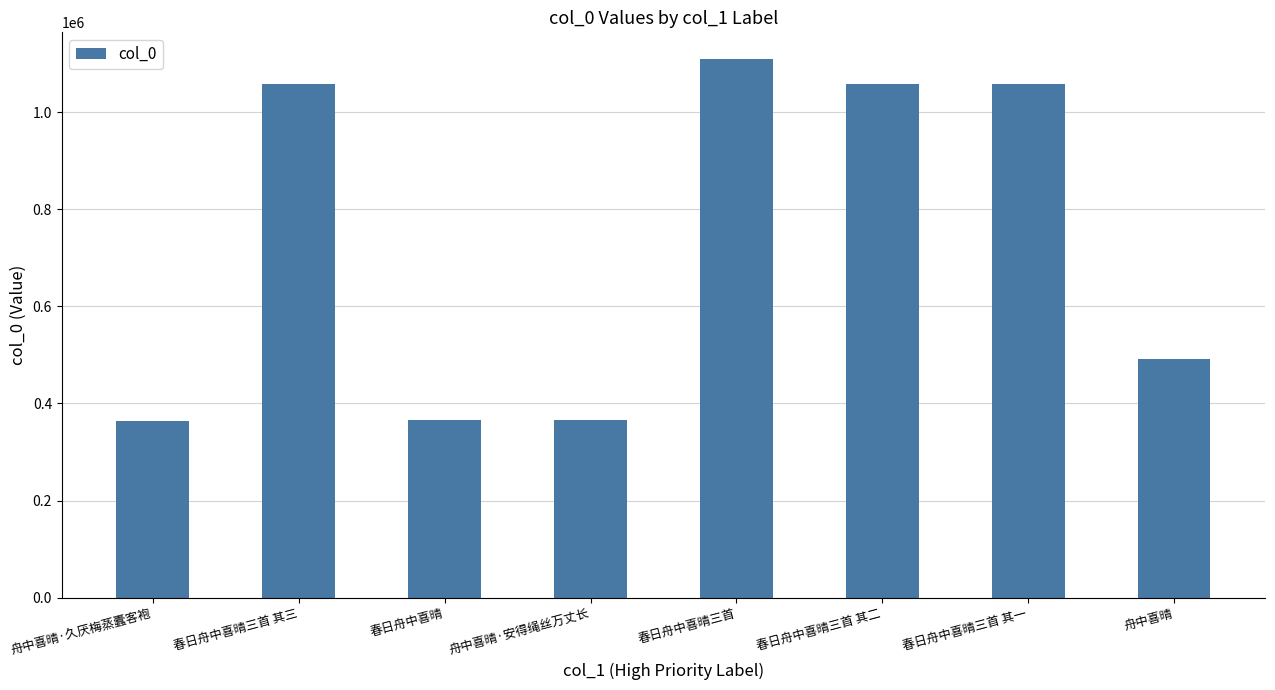

Which has a higher value, 春日舟中喜晴三首 其一 or 舟中喜晴·安得绳丝万丈长?

春日舟中喜晴三首 其一